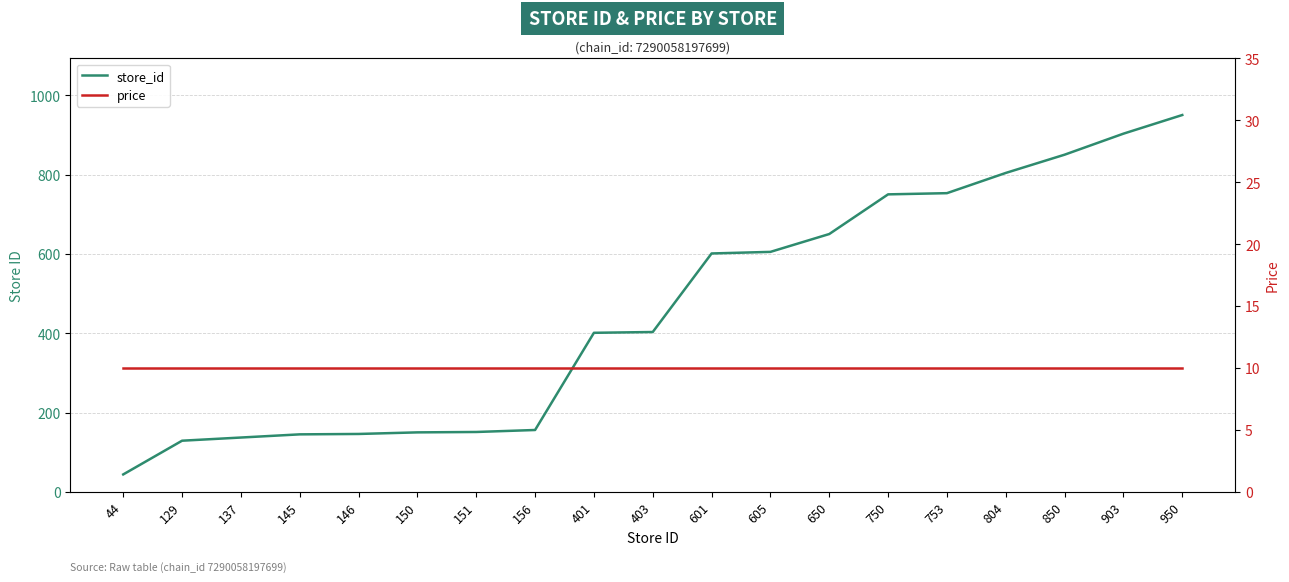

What is the value of the price point at the 7th from the left?

10